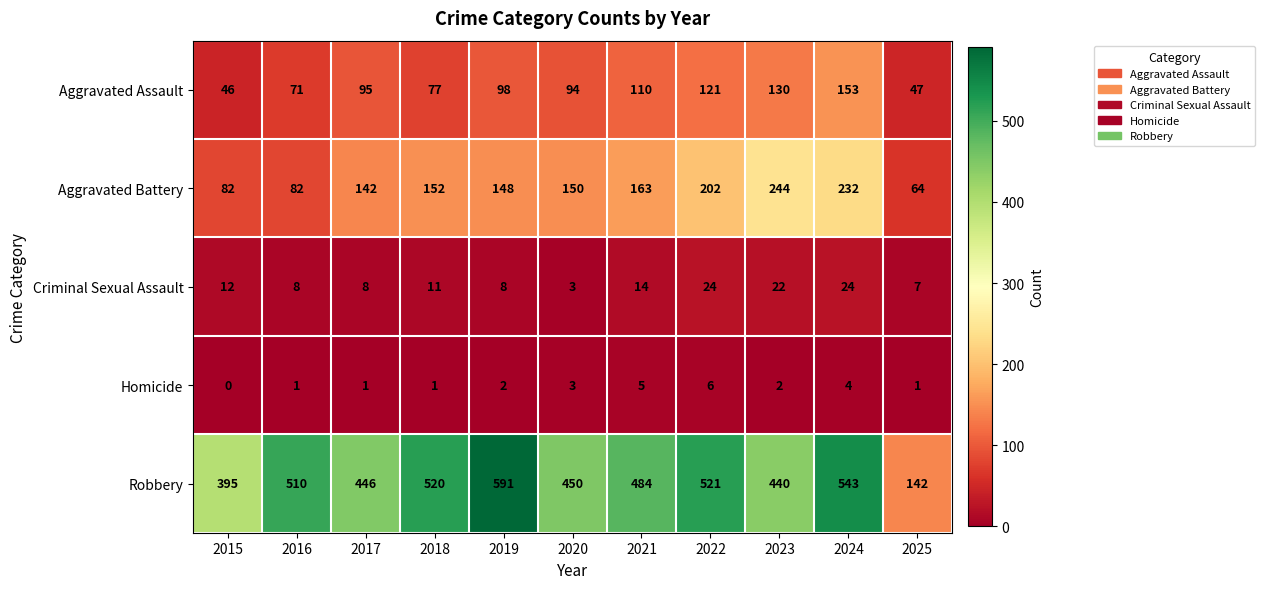

List the series in order of their peak value, highest first.

Robbery, Aggravated Battery, Aggravated Assault, Criminal Sexual Assault, Homicide